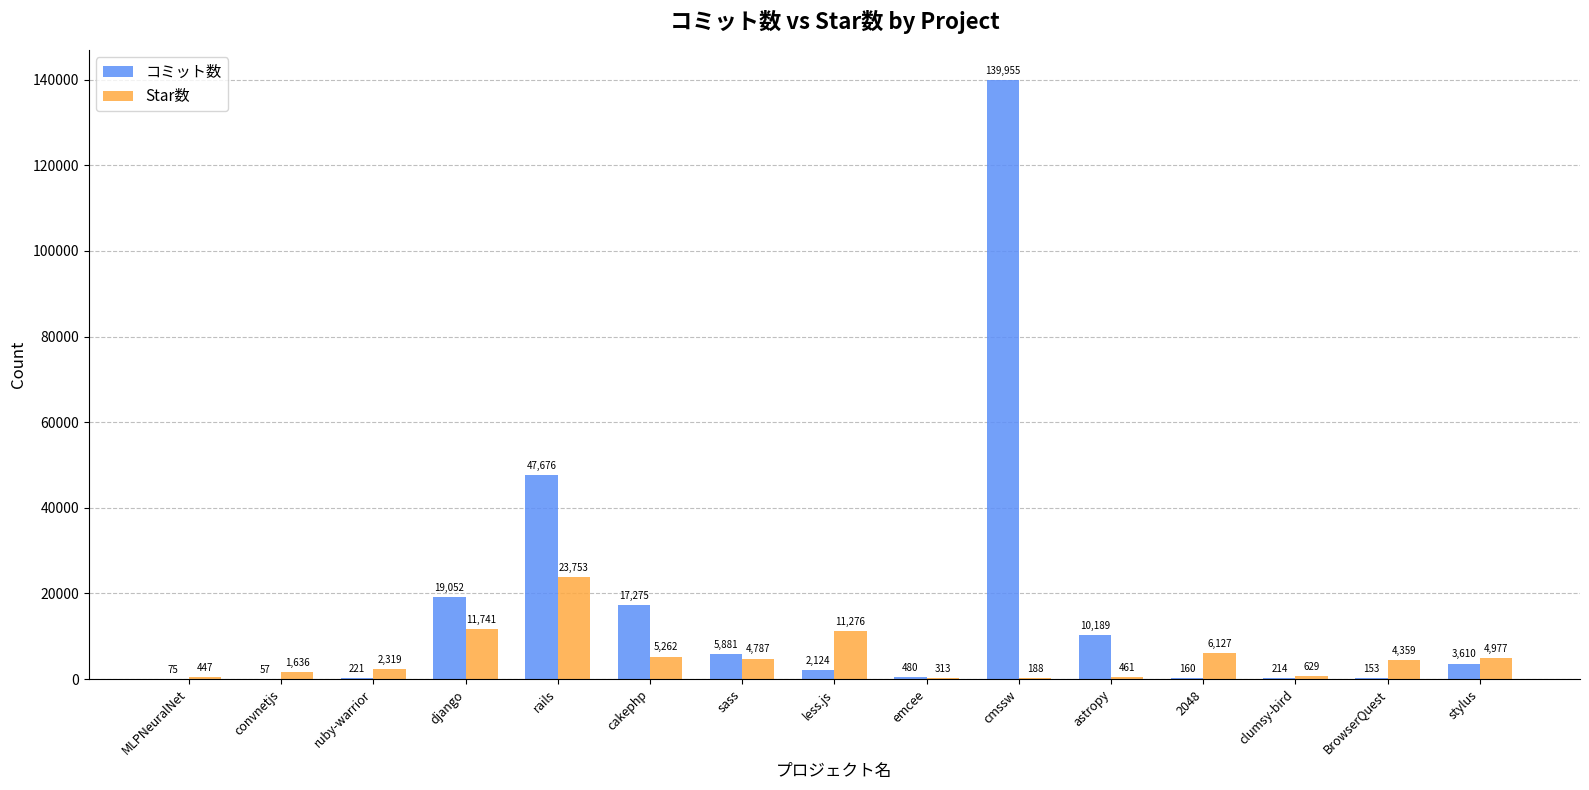

At which category does the chart reach its peak across all series?

cmssw